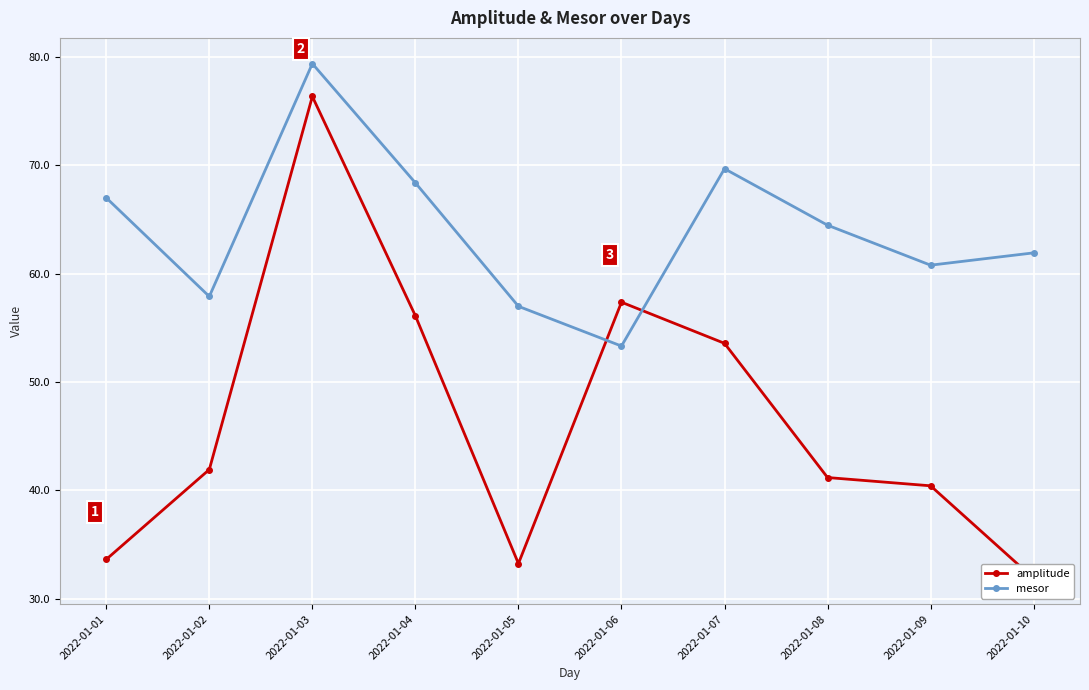

After their last crossing, which series has the higher values: amplitude or mesor?

mesor